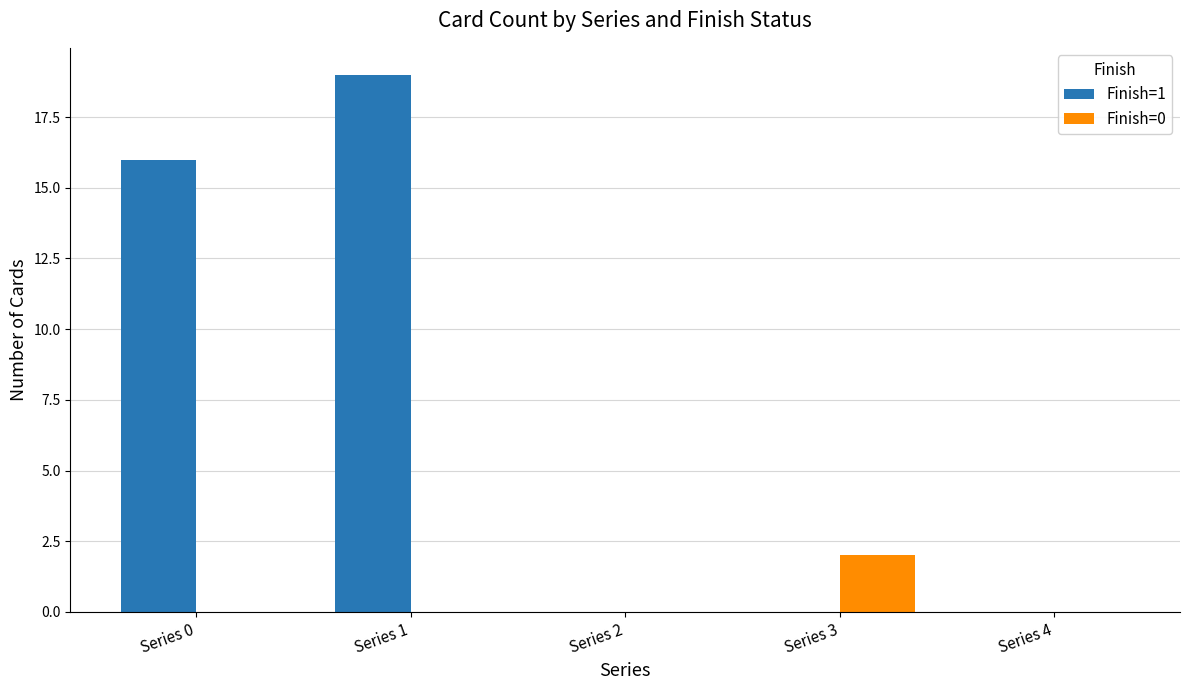

How many distinct data groups are displayed?

2